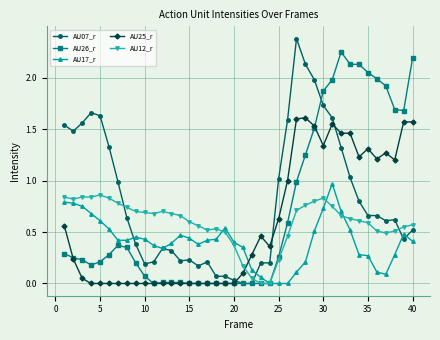

How many data points does each series have?

40